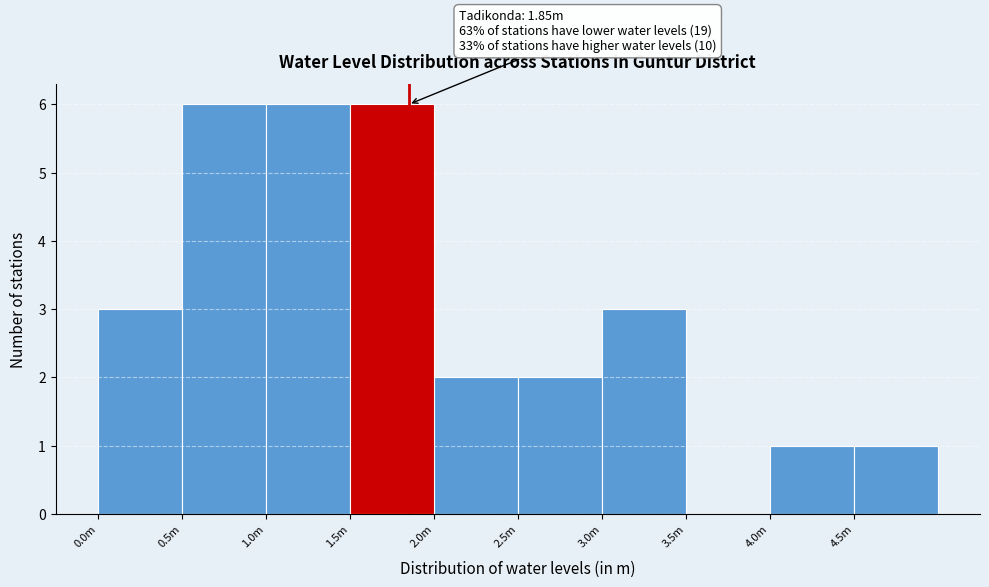

Reading left to right, list all the values displayed in this chart.

0.0m=3	0.5m=6	1.0m=6	1.5m=6	2.0m=2	2.5m=2	3.0m=3	3.5m=0	4.0m=1	4.5m=1